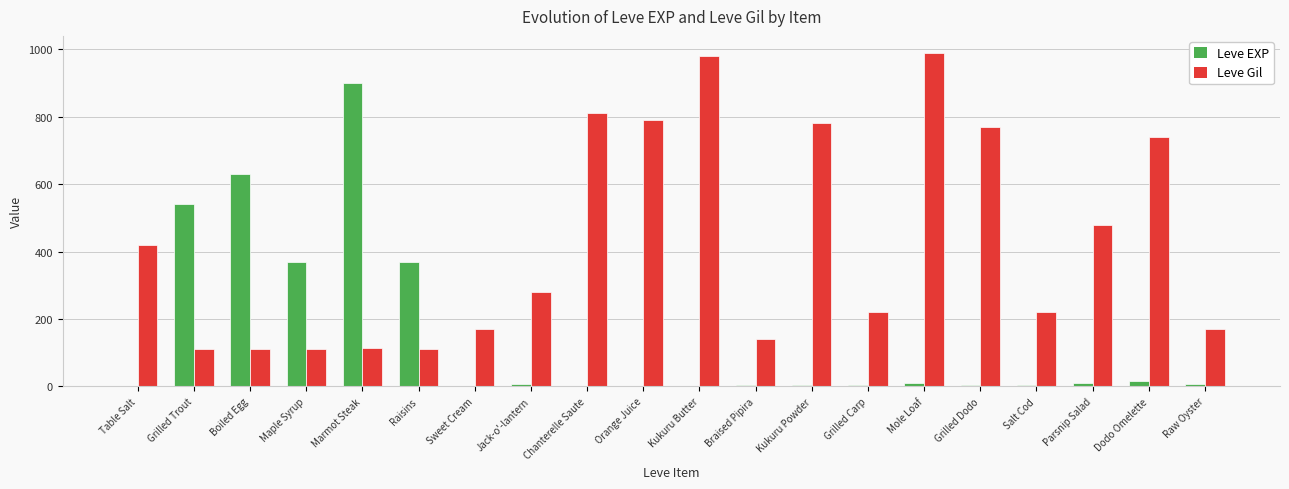

What are all the series names shown in the legend?

Leve EXP, Leve Gil